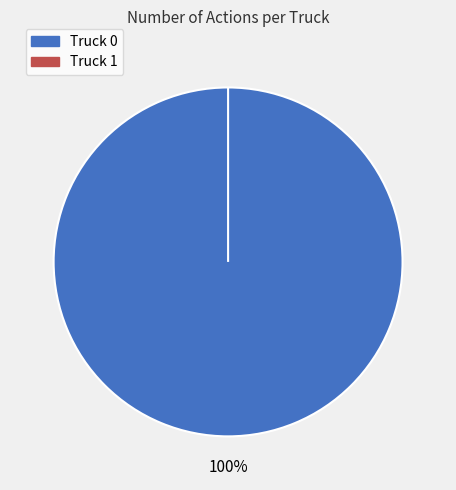

Rank the categories by value from lowest to highest.

Truck 1, Truck 0